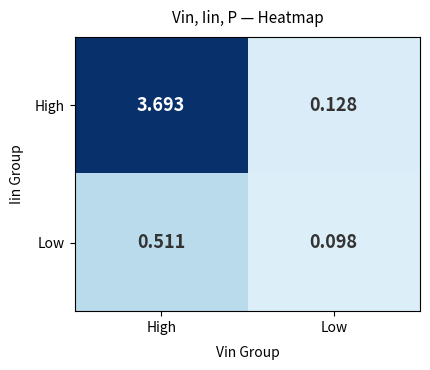

List the series in order of their peak value, highest first.

High, Low